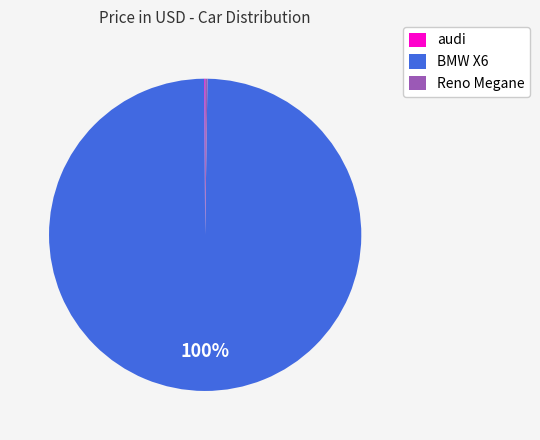

To the nearest percent, what is the difference between the largest and smallest slice percentages?

100%